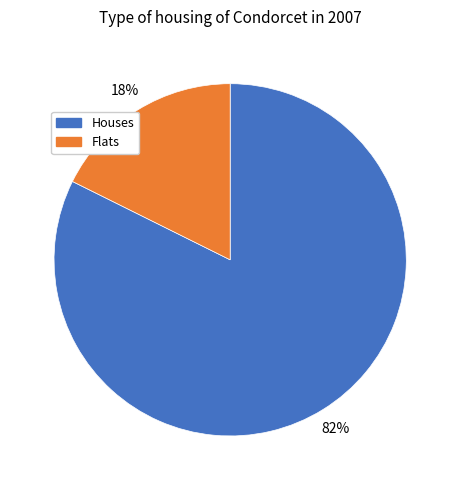

Count the number of slices in the pie.

2